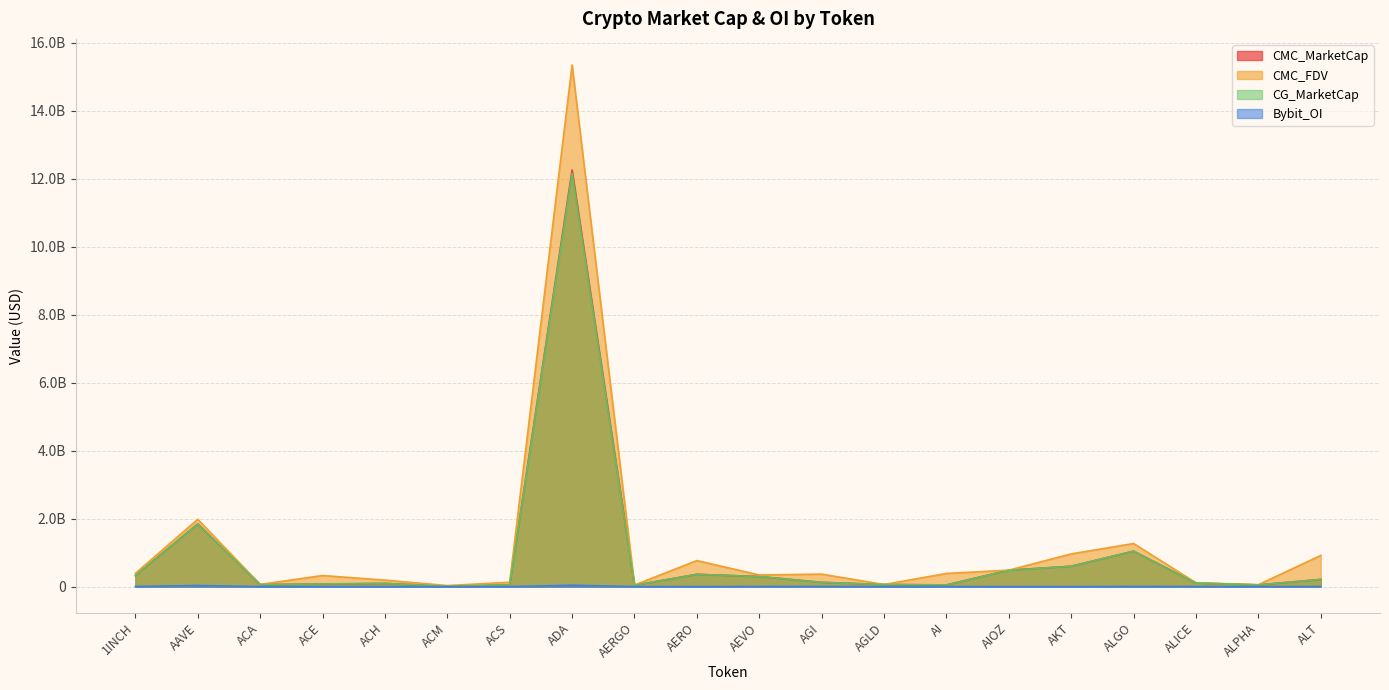

At which category does the chart reach its minimum across all series?

ACA